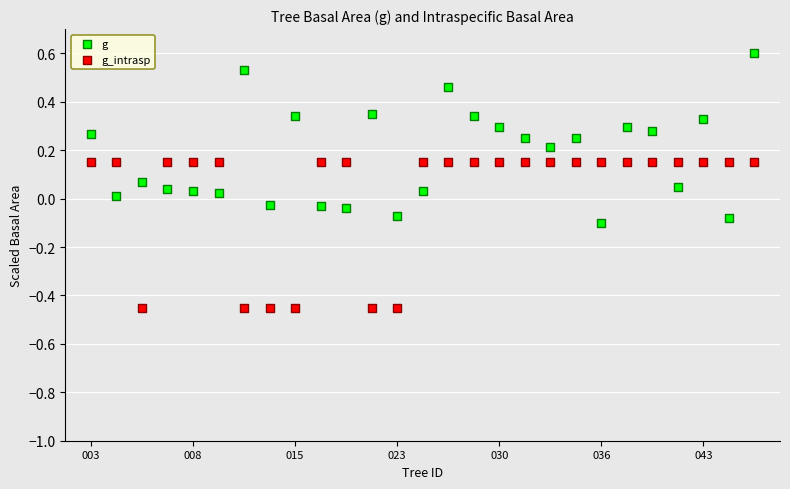

Which series contains the lowest Y value?

g_intrasp